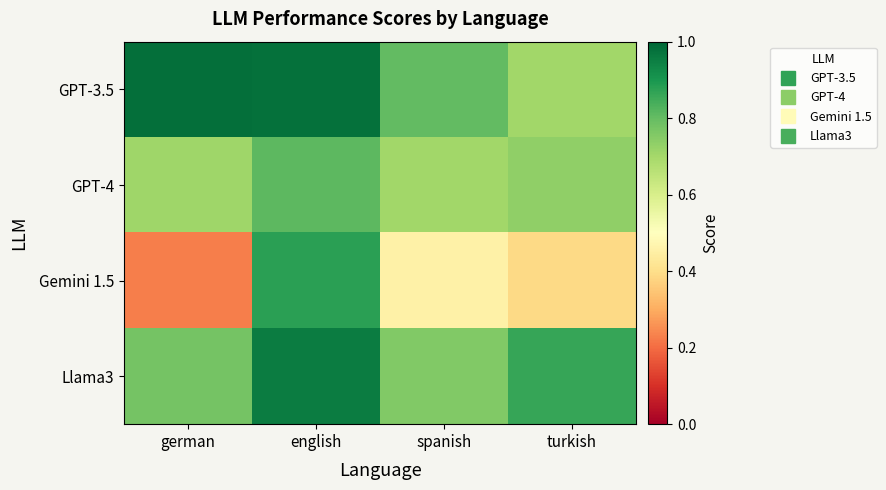

What is the maximum value shown in the chart?

1.0